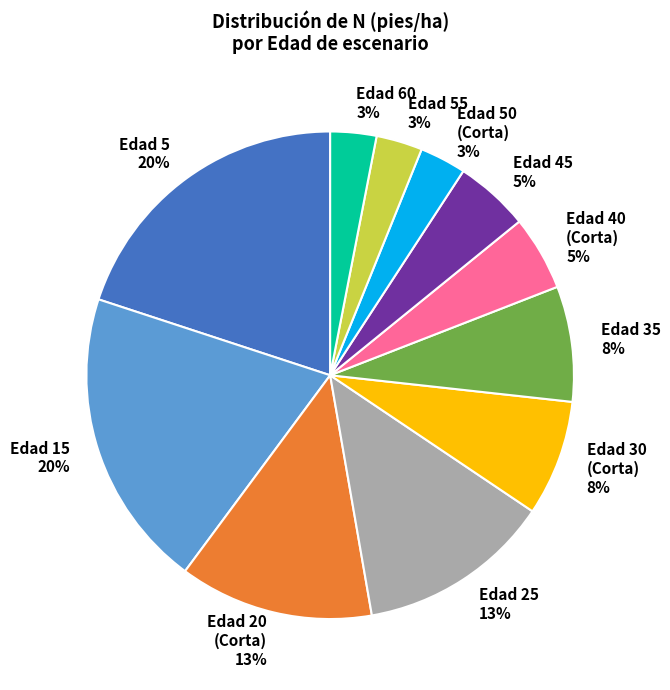

True or false: Edad 5 accounts for 20% of the total.

True